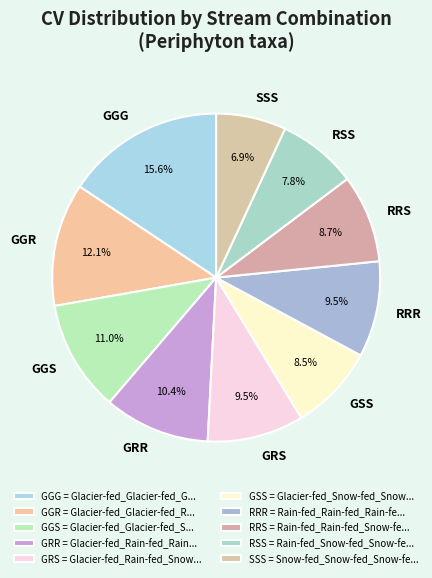

Is GGR the majority of the pie?

No